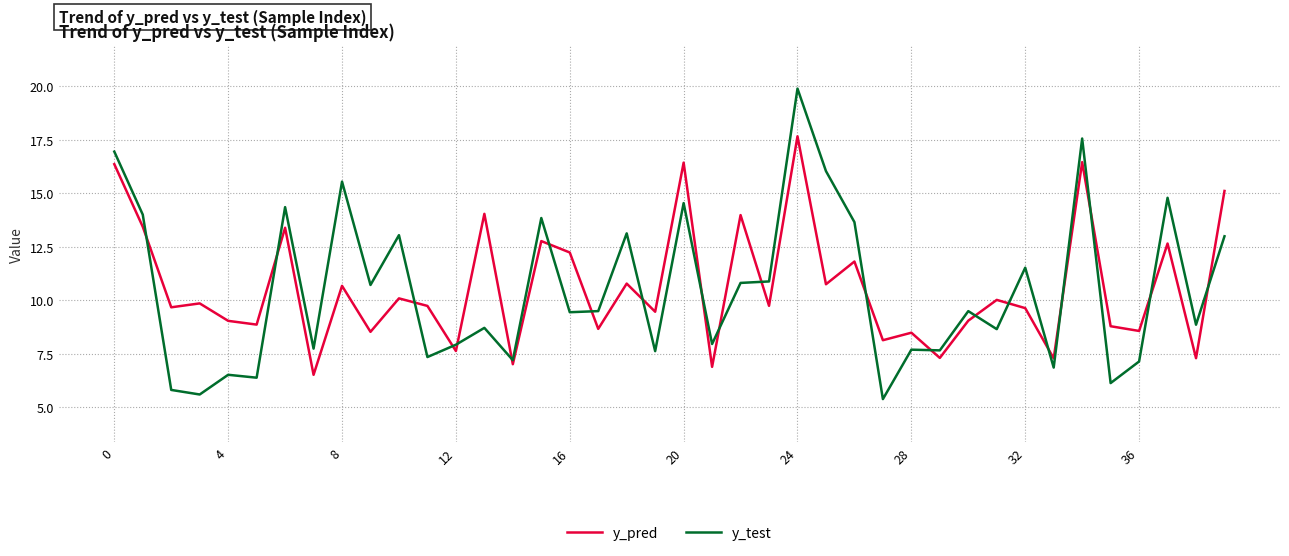

What is the difference between the maximum and minimum values in the y_test series?

14.5